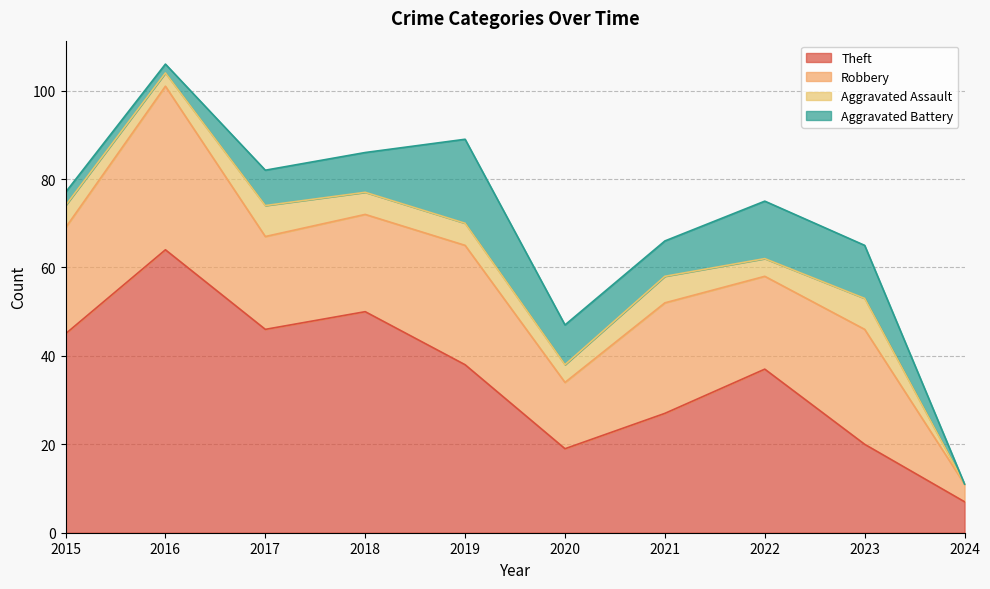

Does the chart have visible grid lines?

Yes